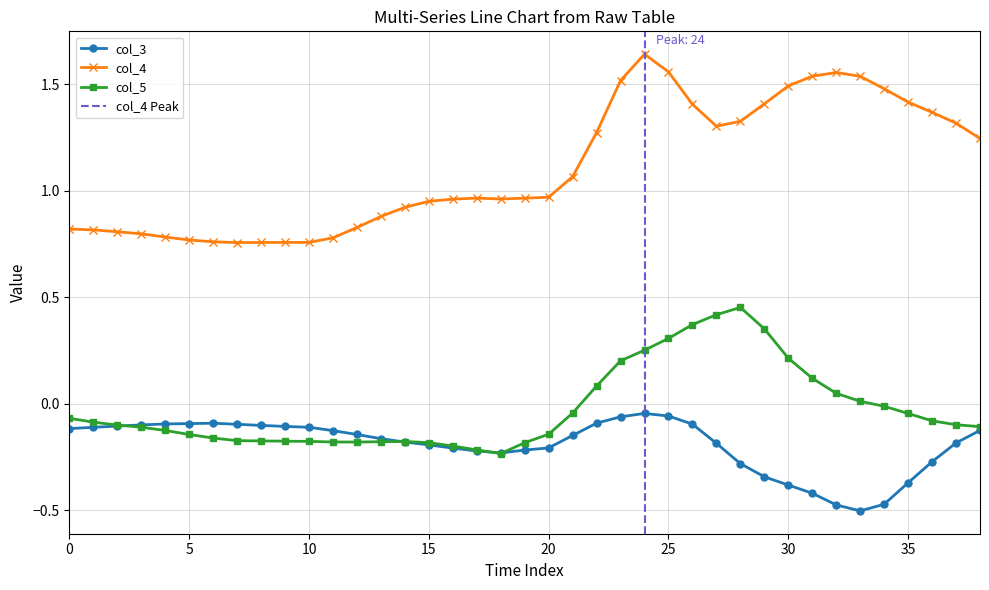

At how many categories does at least one series exceed 1?

18